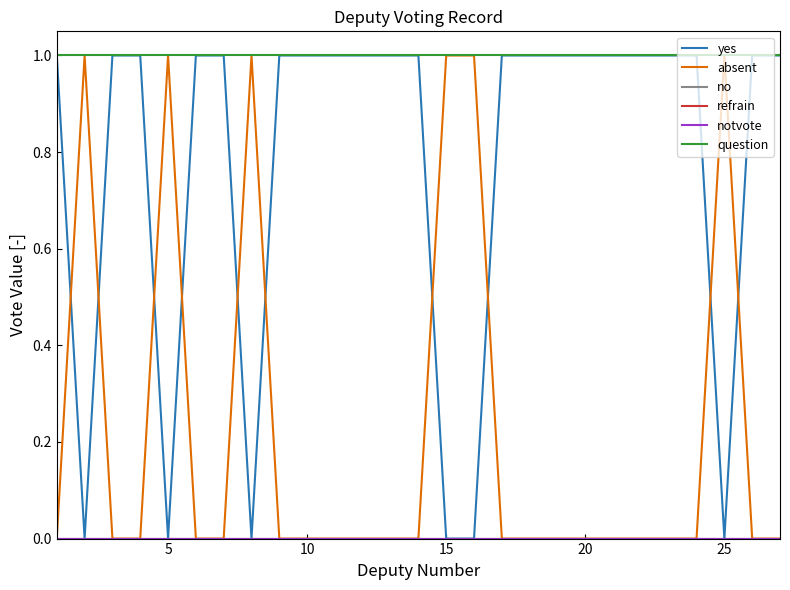

Is this an area chart (filled region under the line)?

No